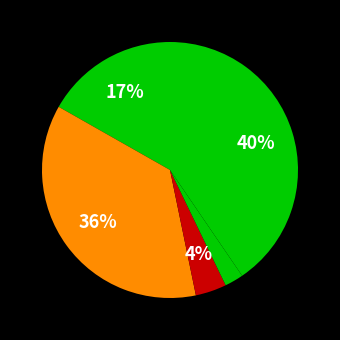

How many segments does this pie chart have?

5